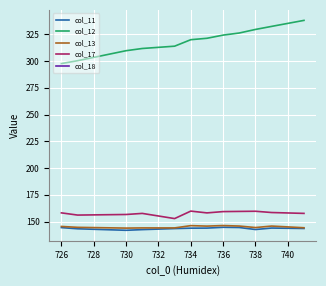

Which series has the largest total across all categories?

col_12